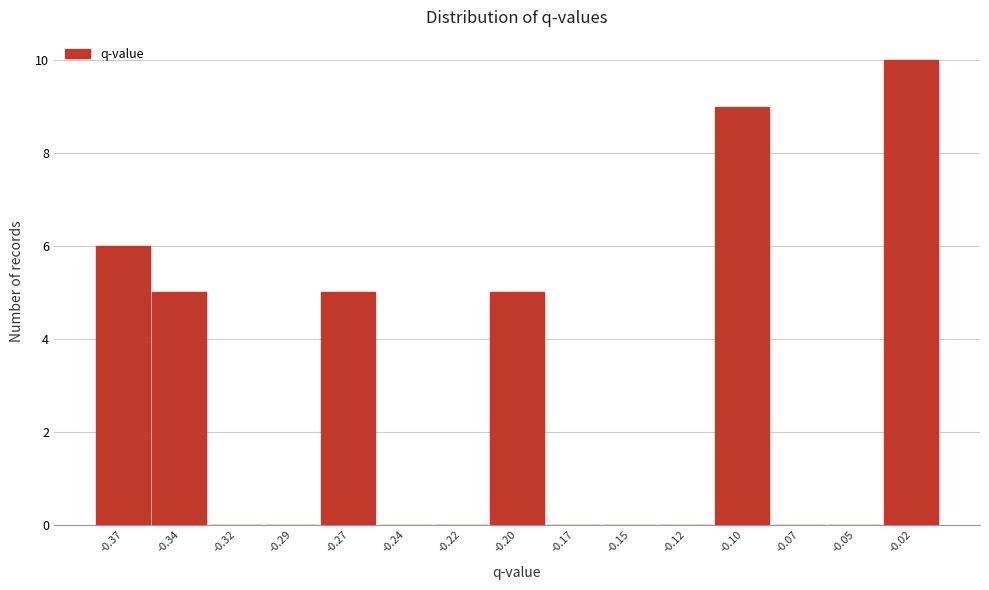

Reading left to right, list all the values displayed in this chart.

-0.37=6	-0.34=5	-0.32=0	-0.29=0	-0.27=5	-0.24=0	-0.22=0	-0.20=5	-0.17=0	-0.15=0	-0.12=0	-0.10=9	-0.07=0	-0.05=0	-0.02=10